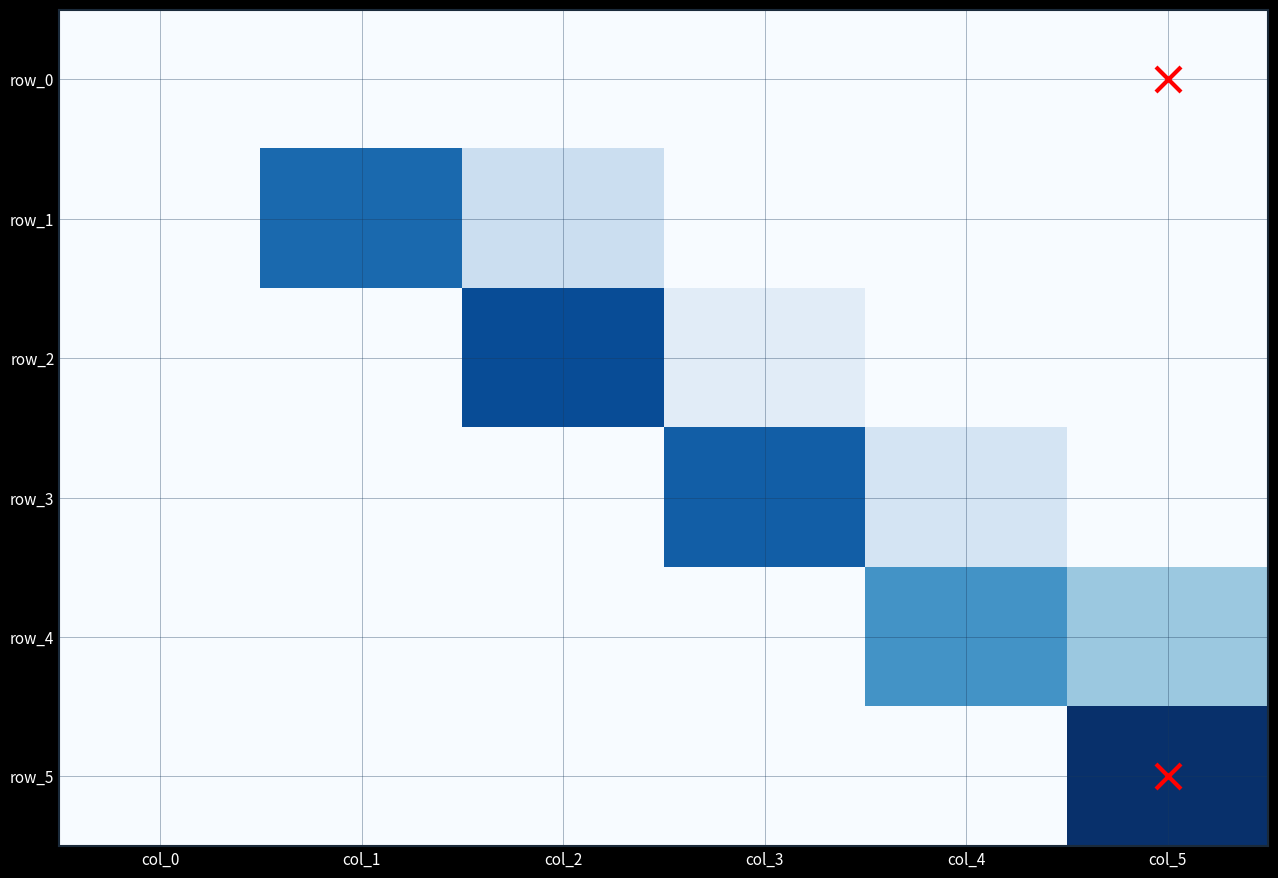

At how many categories does at least one series exceed 0?

5